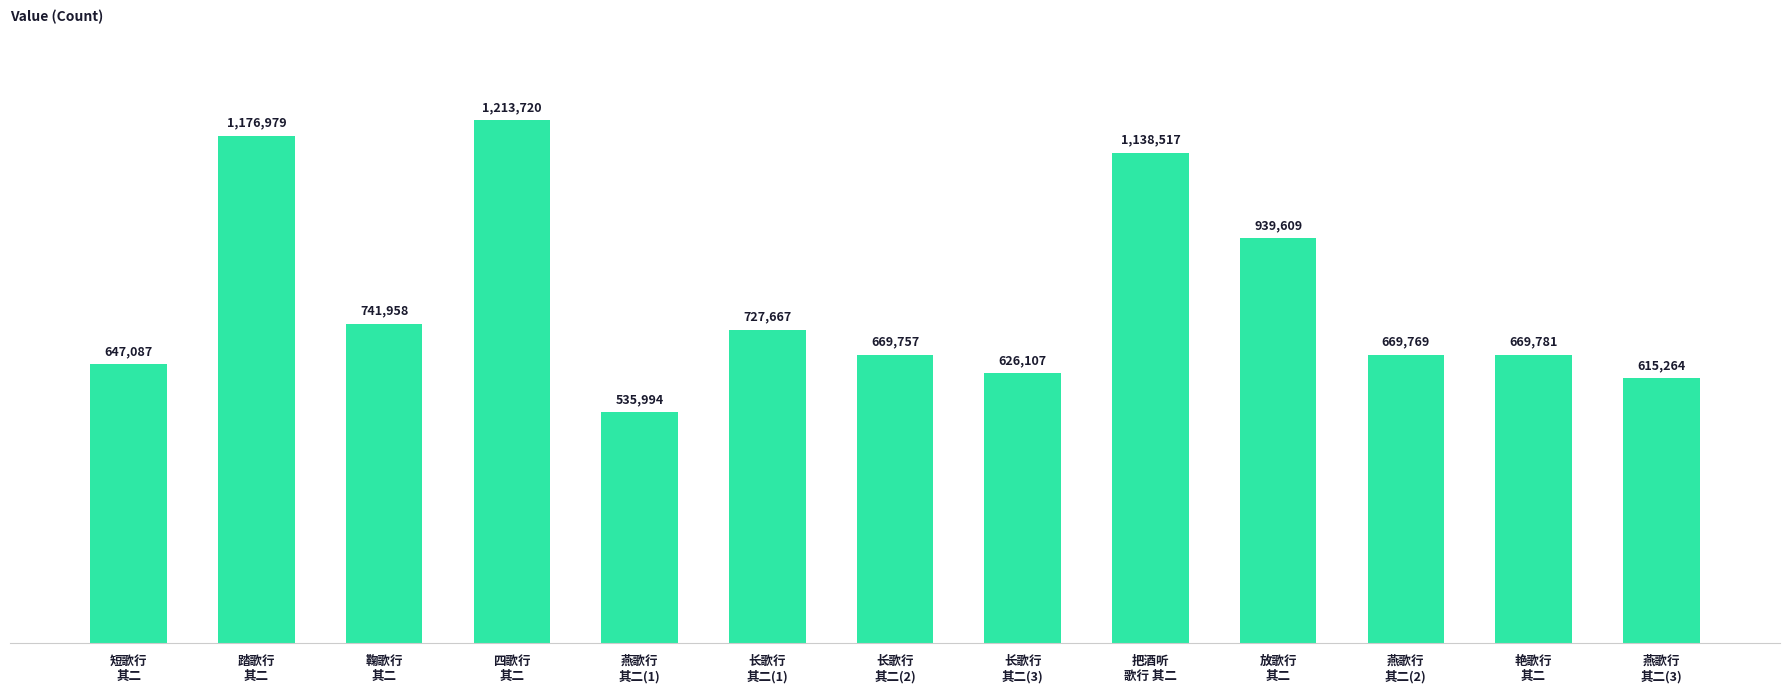

What is the minimum value shown in the chart?

535994